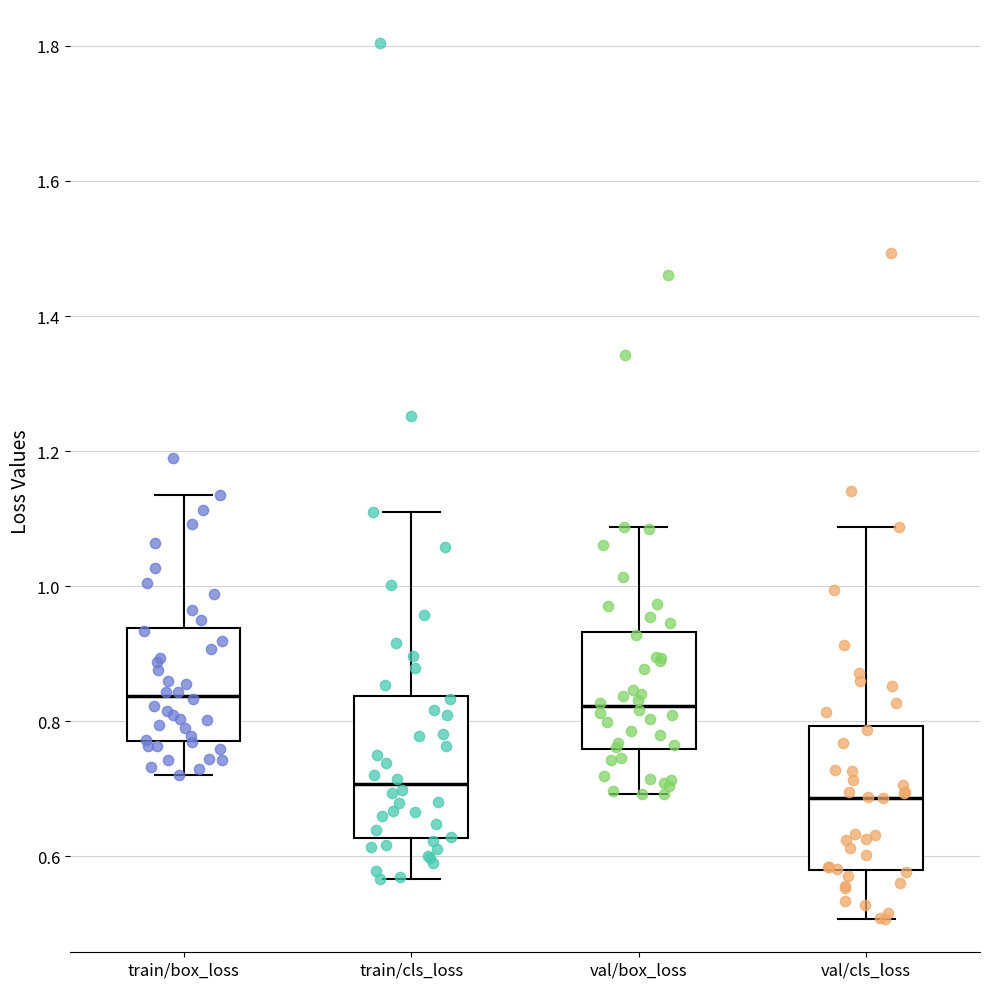

Reading left to right, transcribe this box plot: for each box, give where its median line is, the range the box spans, and where its two whiskers end, as read against the y-axis. The values are not printed on the chart, so give them approximately, as read against the axis.

train/box_loss: median 0.84, box 0.78 to 0.94, whiskers 0.72 to 1.14
train/cls_loss: median 0.70, box 0.62 to 0.84, whiskers 0.56 to 1.10
val/box_loss: median 0.82, box 0.76 to 0.94, whiskers 0.70 to 1.08
val/cls_loss: median 0.68, box 0.58 to 0.80, whiskers 0.50 to 1.08